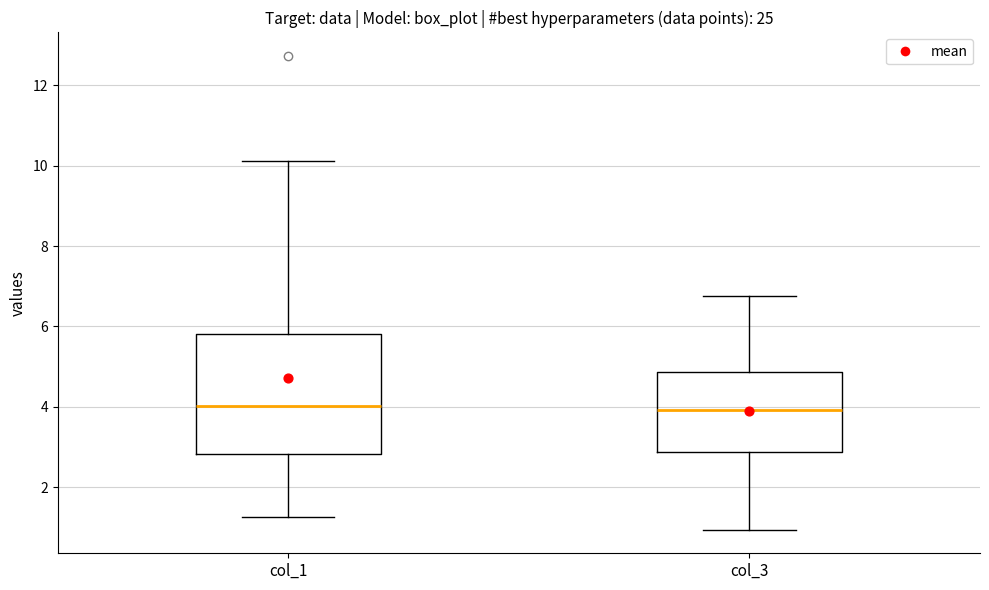

Where does the upper whisker of the box for col_3 end on the y-axis? The values are not printed on the chart, so give them approximately, as read against the axis.

6.8